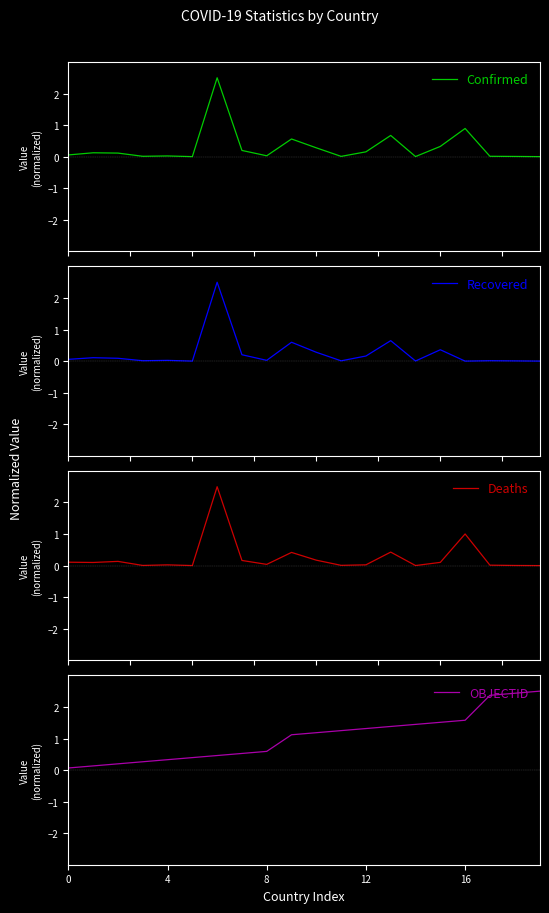

In Confirmed, how many points are lower than both neighbors (excluding endpoints)?

5